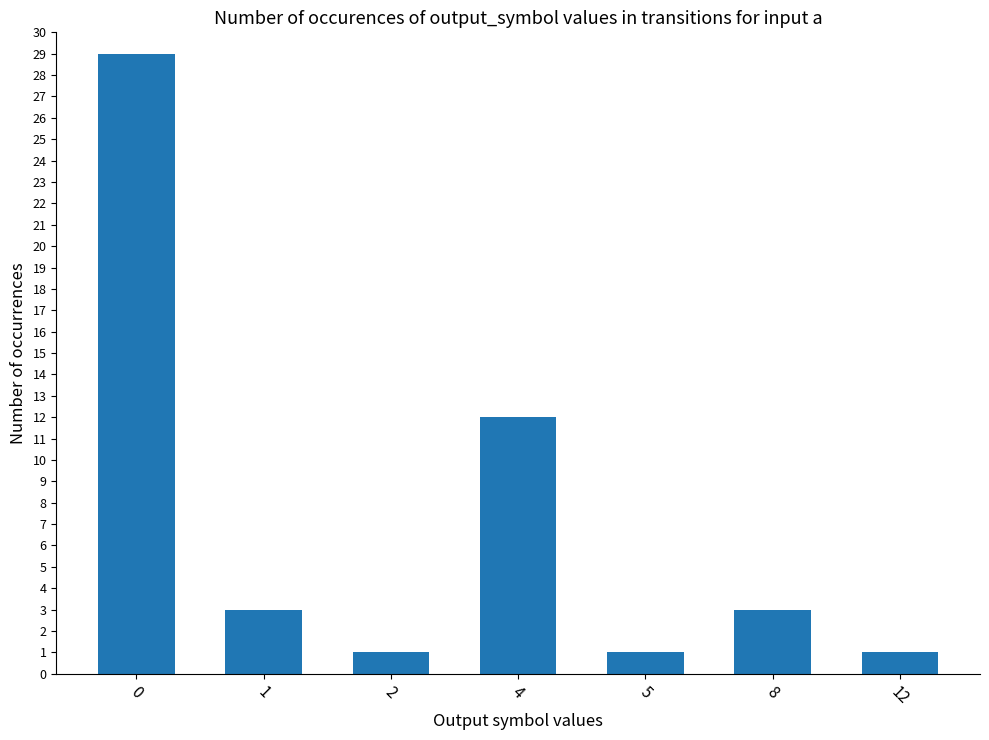

What is the value of the 2nd bar from the left?

3